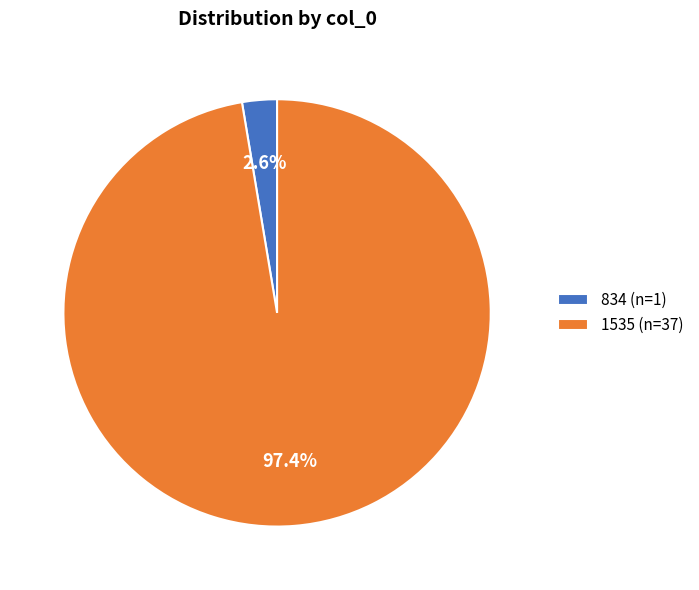

Does any single category account for the majority?

Yes